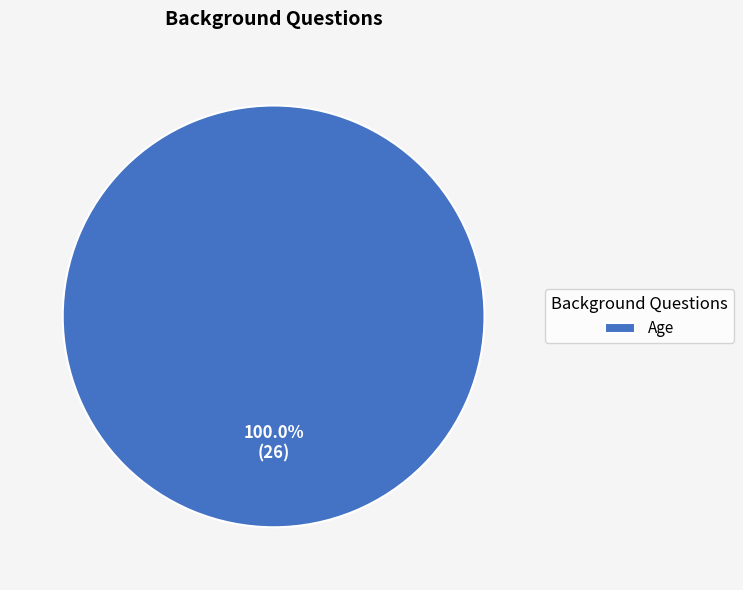

Rank the categories by value from lowest to highest.

Age